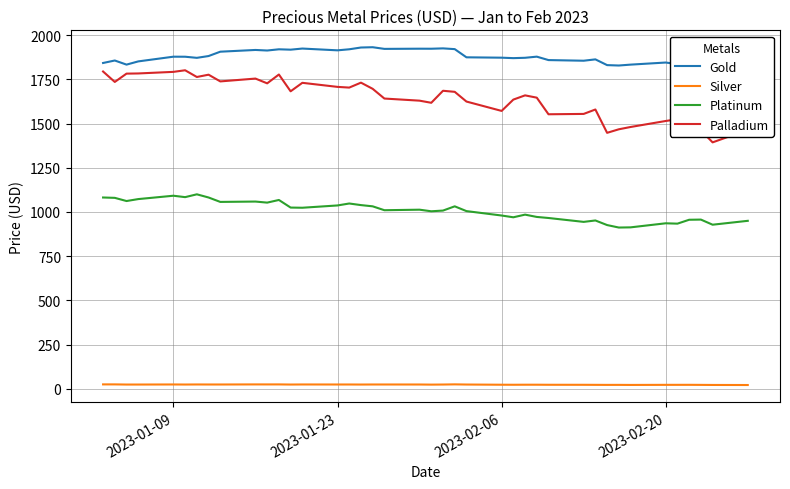

True or false: Platinum and Silver intersect in this chart.

False